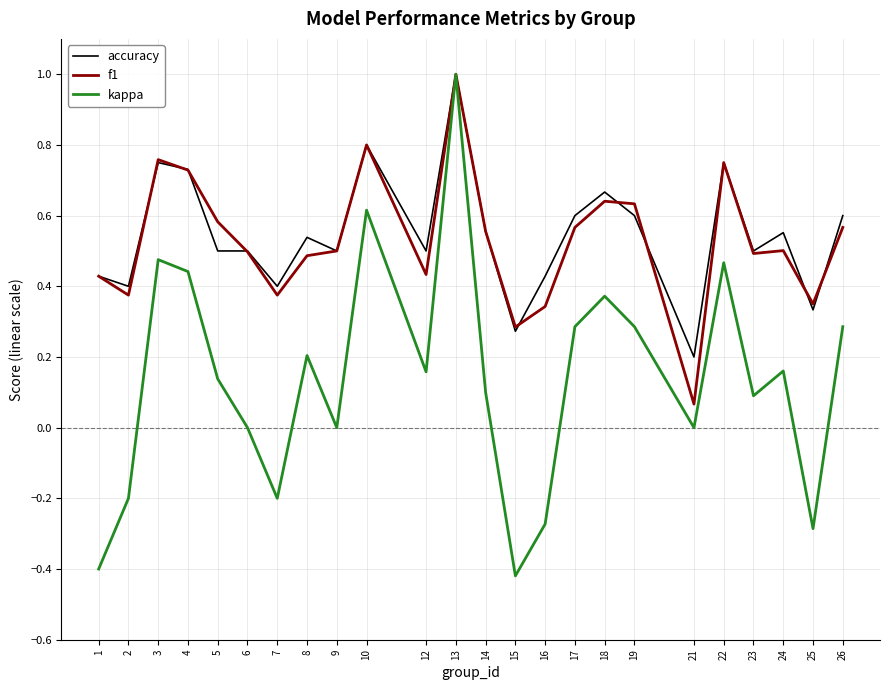

At which label does kappa reach its peak?

13